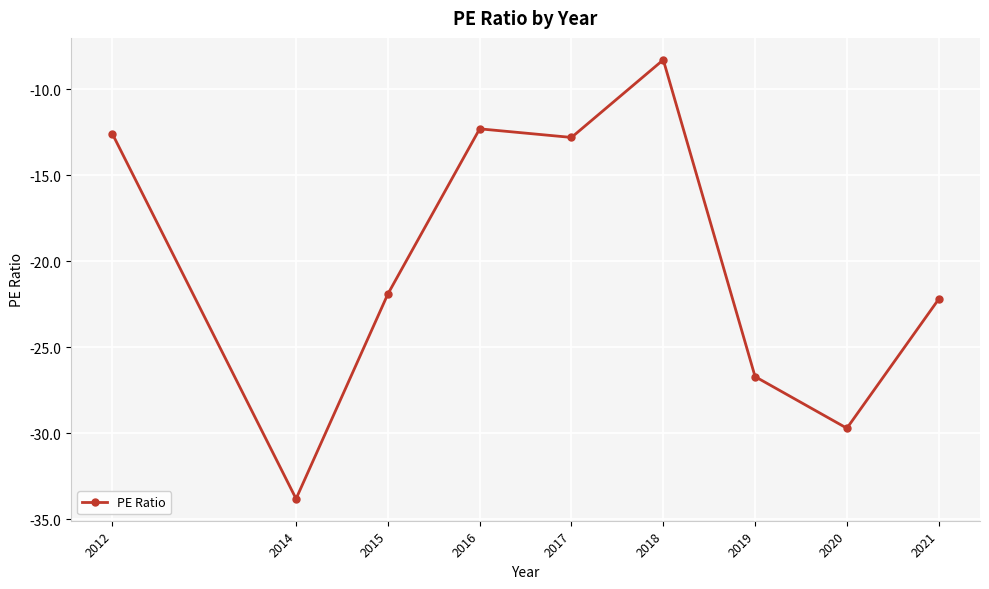

Reading left to right, what are all the values shown in this chart?

2012=-12.6	2014=-33.8	2015=-21.9	2016=-12.3	2017=-12.8	2018=-8.3	2019=-26.7	2020=-29.7	2021=-22.2